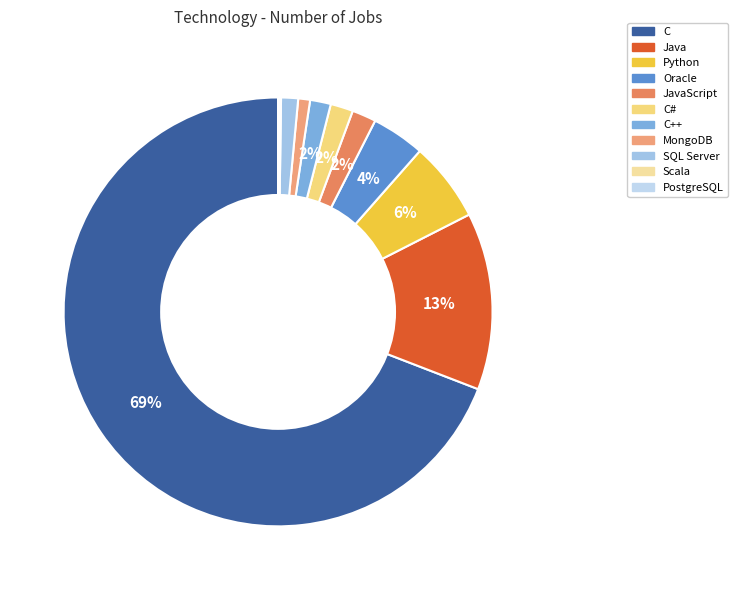

To the nearest percent, what is the average slice percentage?

9%